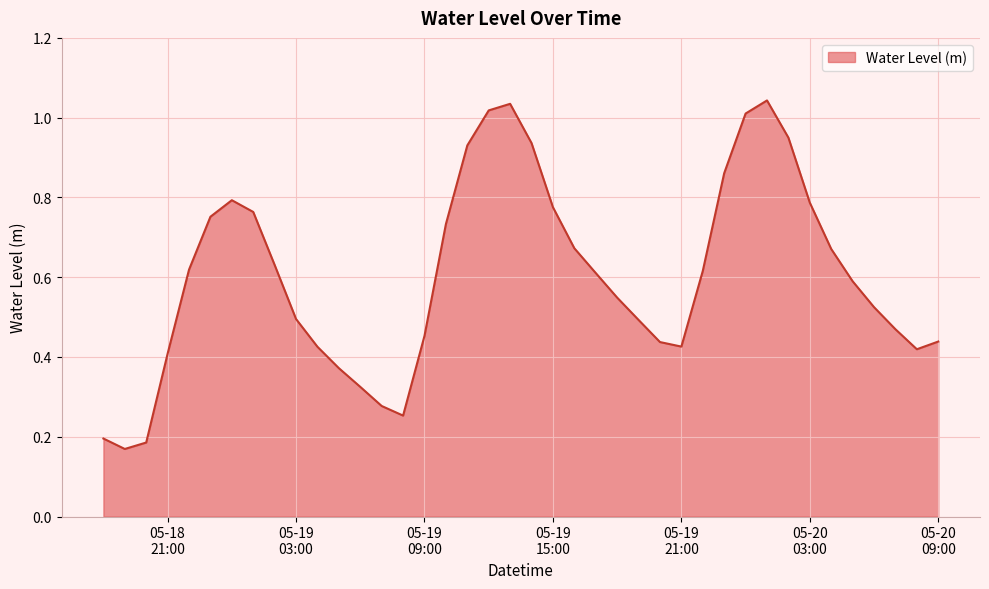

What is the label of the 14th point from the left?

2023-05-19 07:00:00